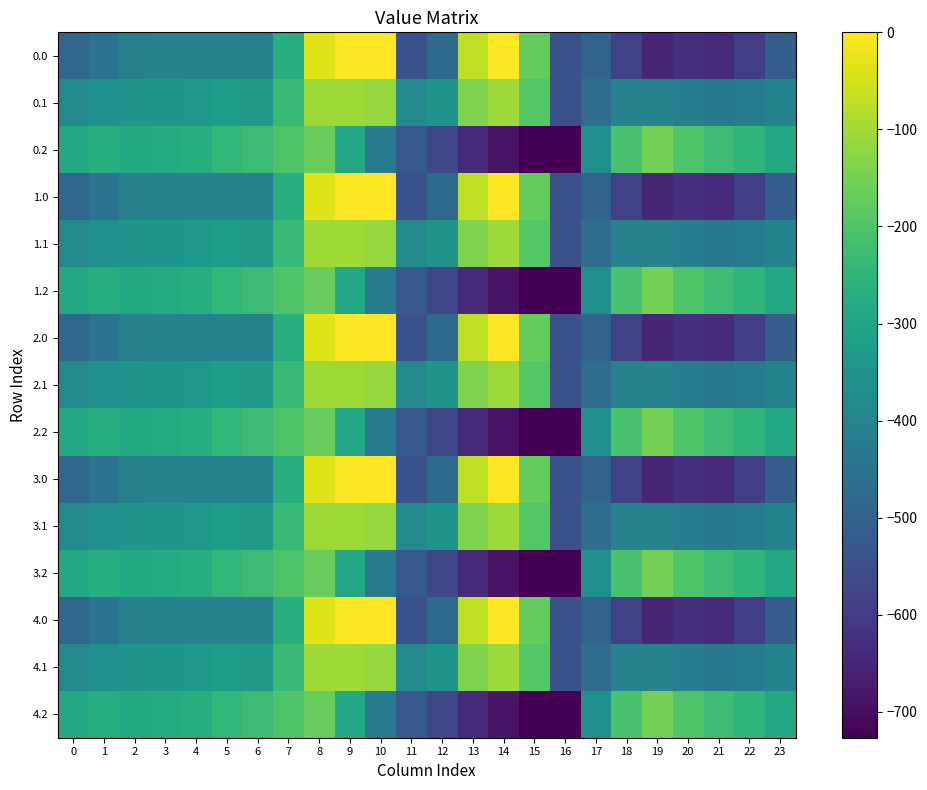

What is the total value across all series at 22?

-6297.9